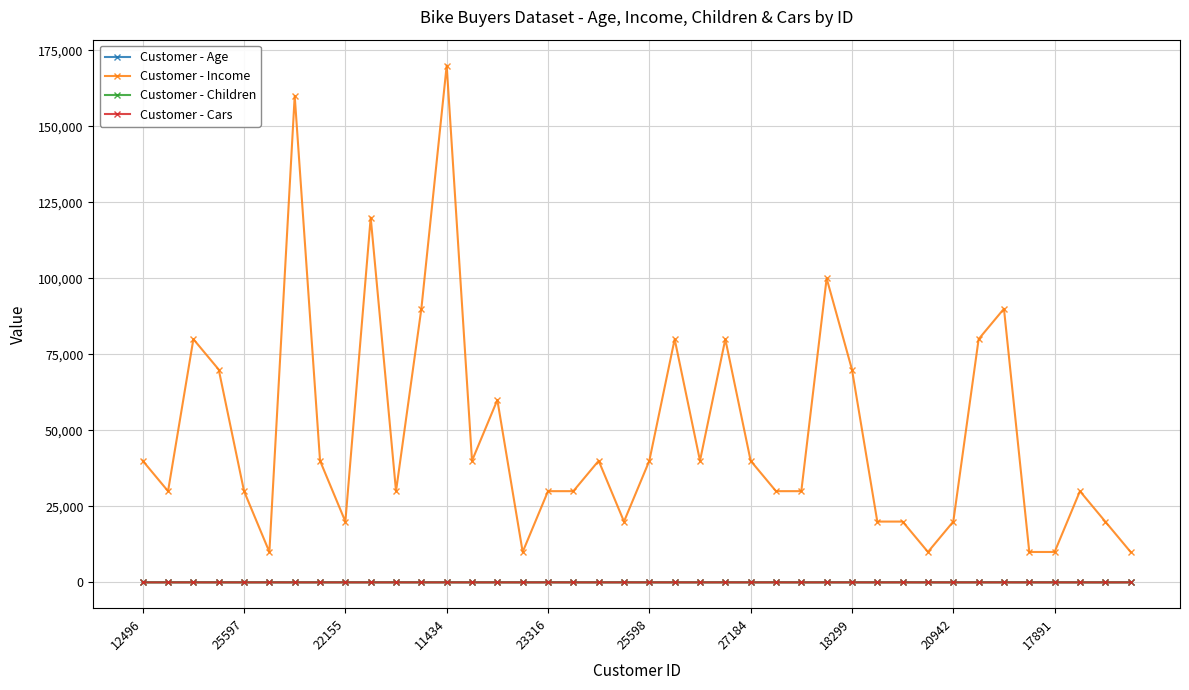

True or false: Customer - Income and Customer - Age cross at least once.

False